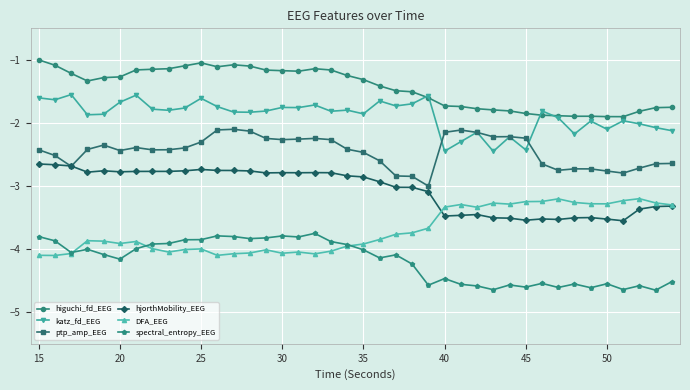

What is the maximum value shown in the chart?

-1.0